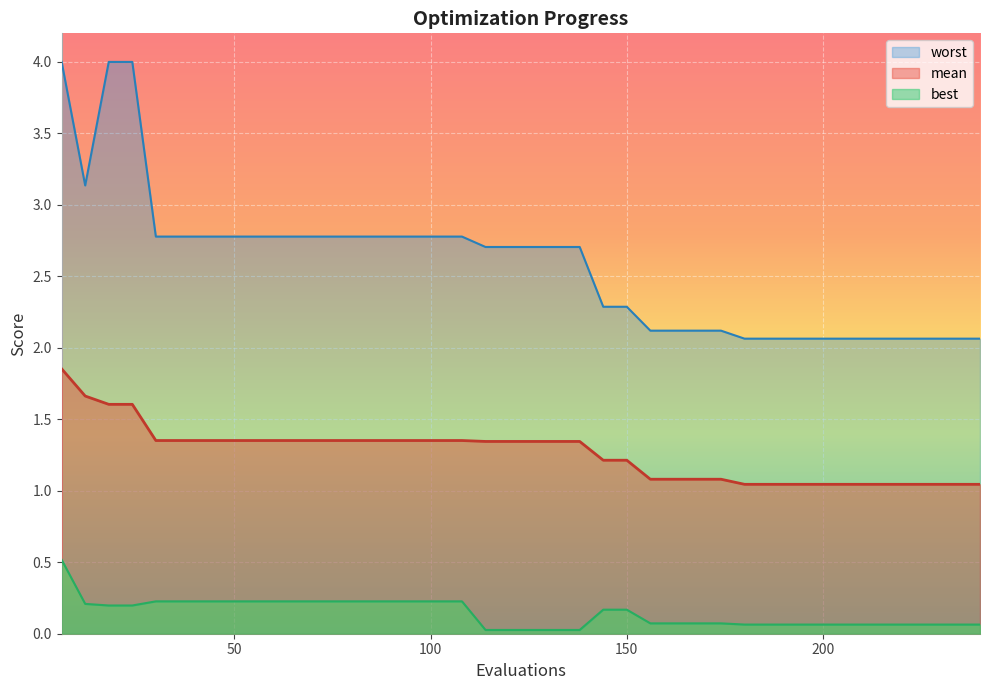

What is the value of the best point at the 35th from the left?

0.1